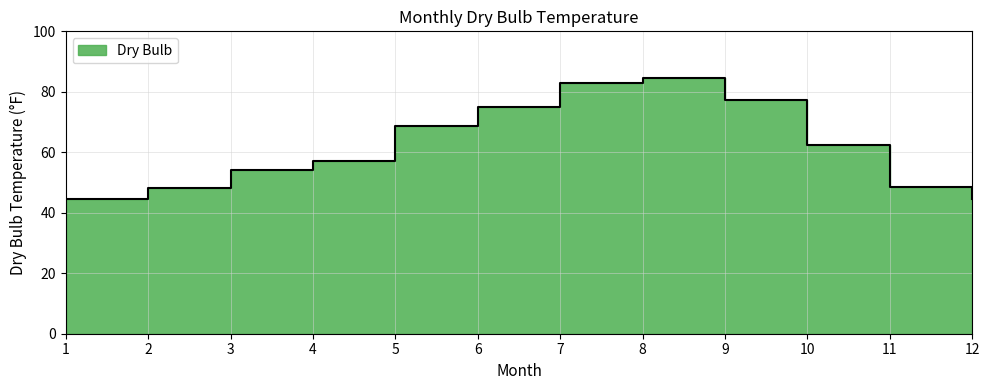

What is the change in value from 1 to 10?

+17.8